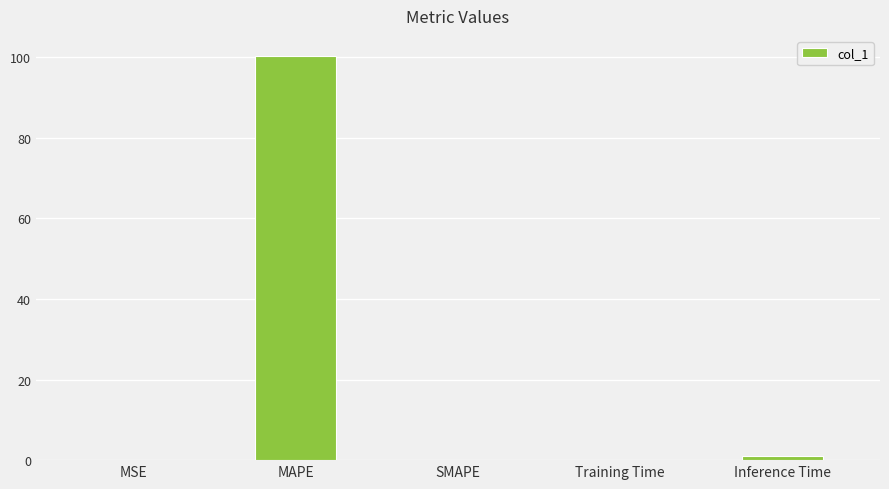

Are the bars grouped side by side (vs. stacked)?

No